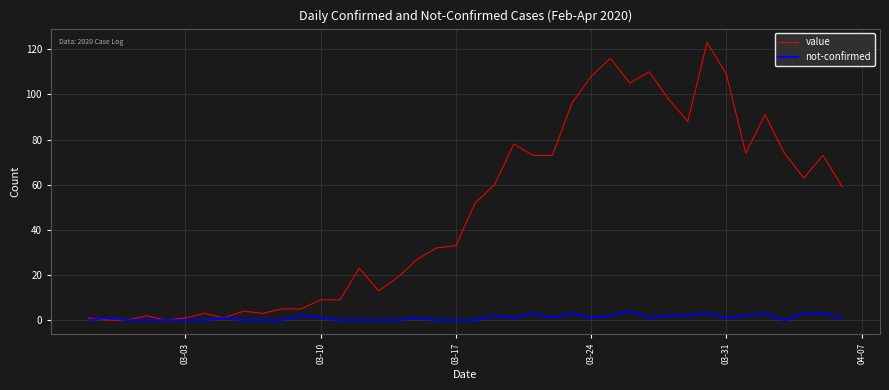

List the series in order of their overall mean, lowest first.

not-confirmed, value